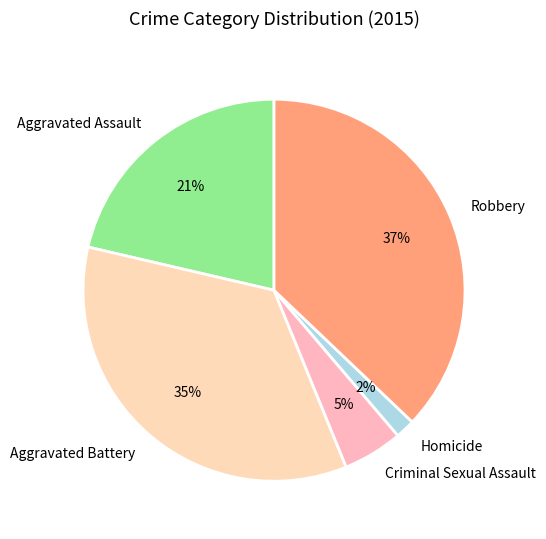

To the nearest percent, what is the average slice percentage?

20%